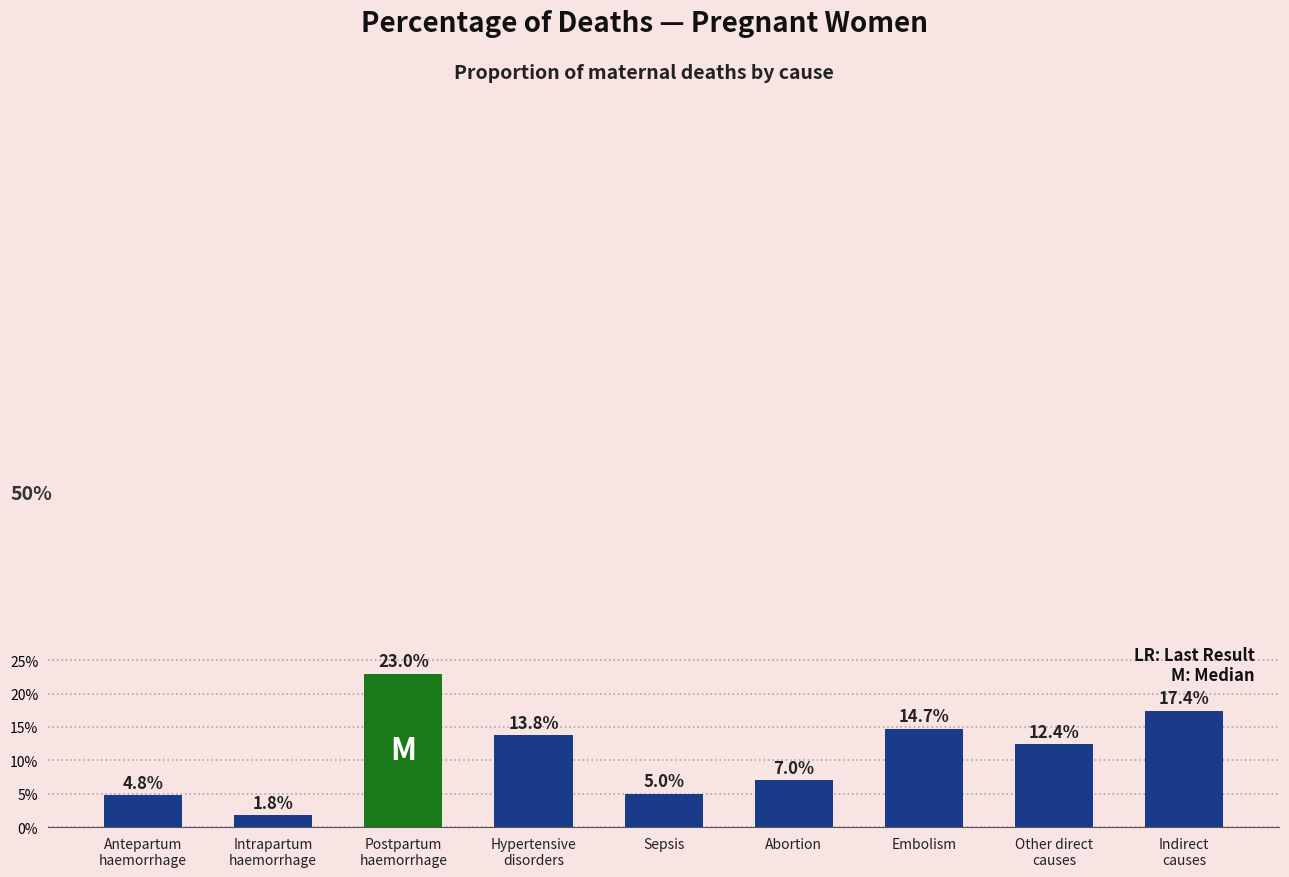

Are the bars horizontal?

No